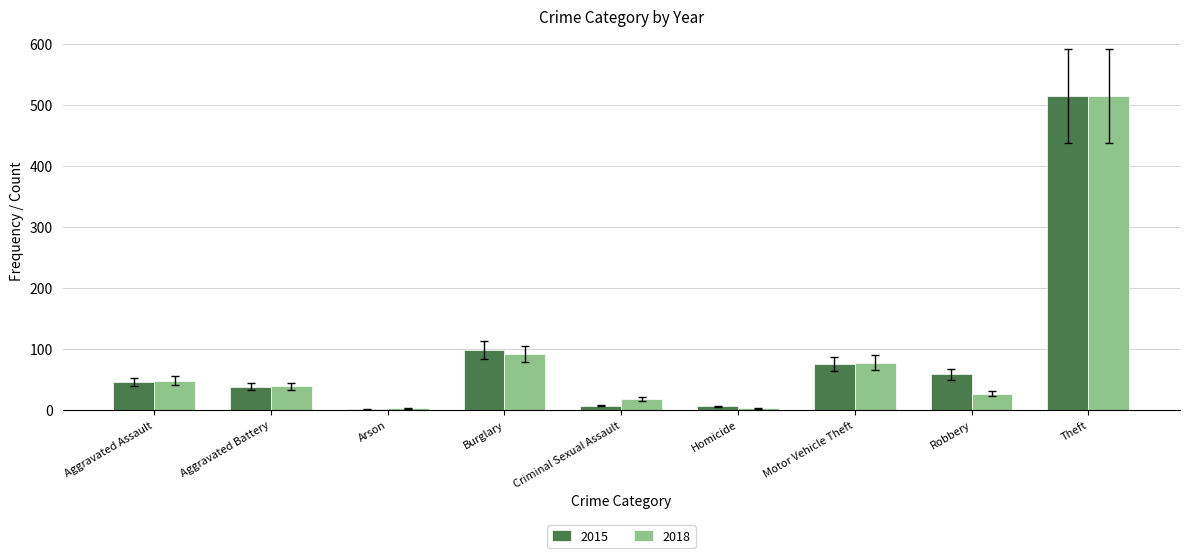

Are the bars grouped side by side (vs. stacked)?

Yes